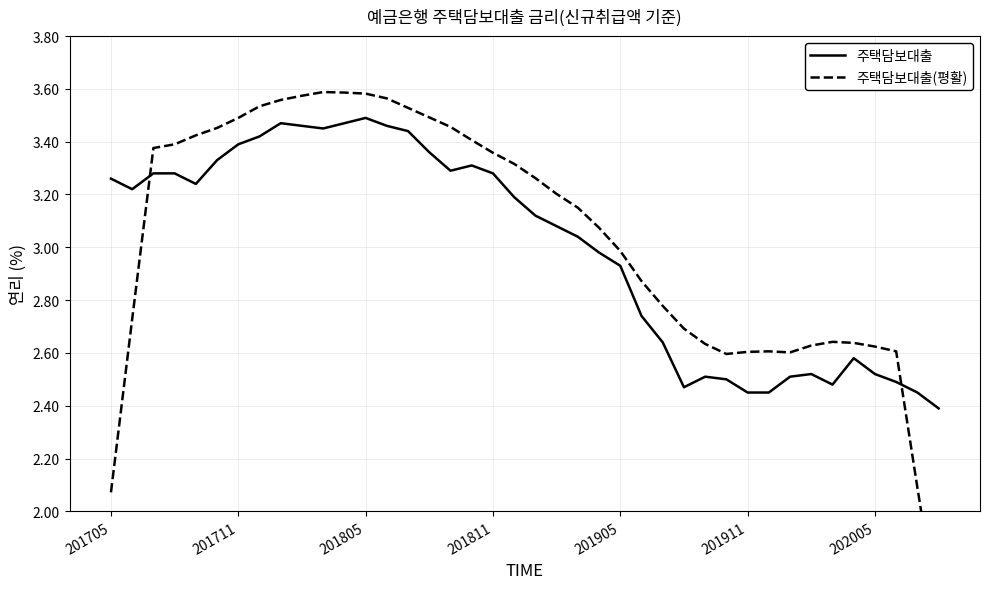

What is the lowest value of the 주택담보대출 series?

2.4